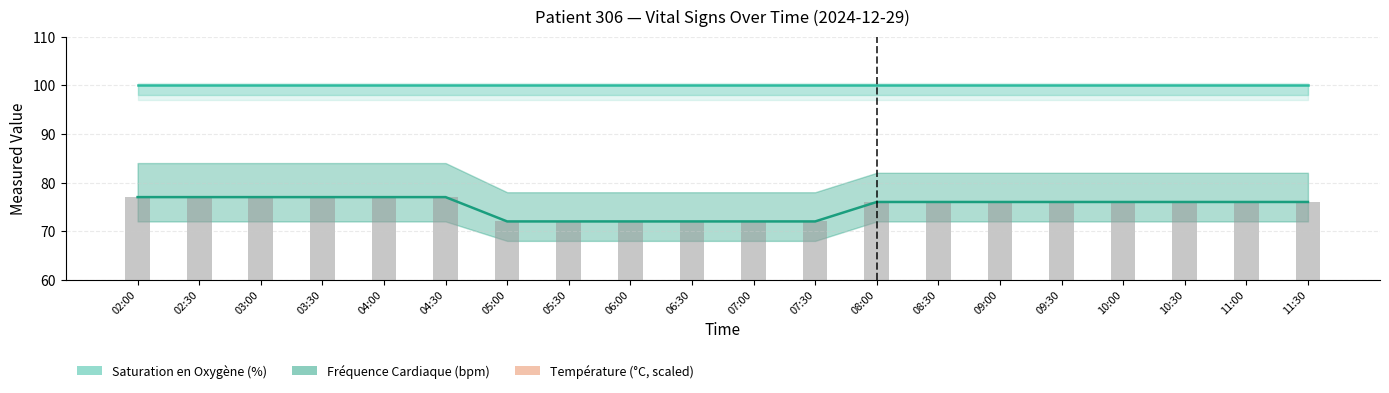

Reading left to right, transcribe all the data shown in this chart.

Saturation en Oxygène (%): 100.0	100.0	100.0	100.0	100.0	100.0	100.0	100.0	100.0	100.0	100.0	100.0	100.0	100.0	100.0	100.0	100.0	100.0	100.0	100.0
Fréquence Cardiaque (bpm): 77.0	77.0	77.0	77.0	77.0	77.0	72.0	72.0	72.0	72.0	72.0	72.0	76.0	76.0	76.0	76.0	76.0	76.0	76.0	76.0
Température (°C, scaled): 37.4	37.4	37.4	37.4	37.4	37.4	38.0	38.0	38.0	38.0	38.0	38.0	37.8	37.8	37.8	37.8	37.8	37.8	37.8	37.8